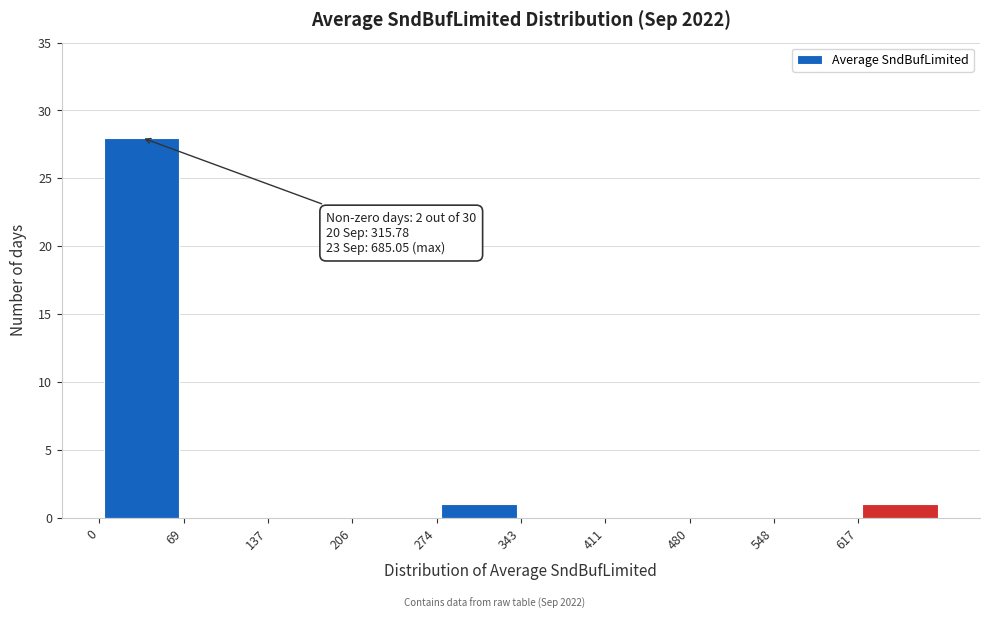

Over which range of the x-axis is the bar tallest?

0 to 70